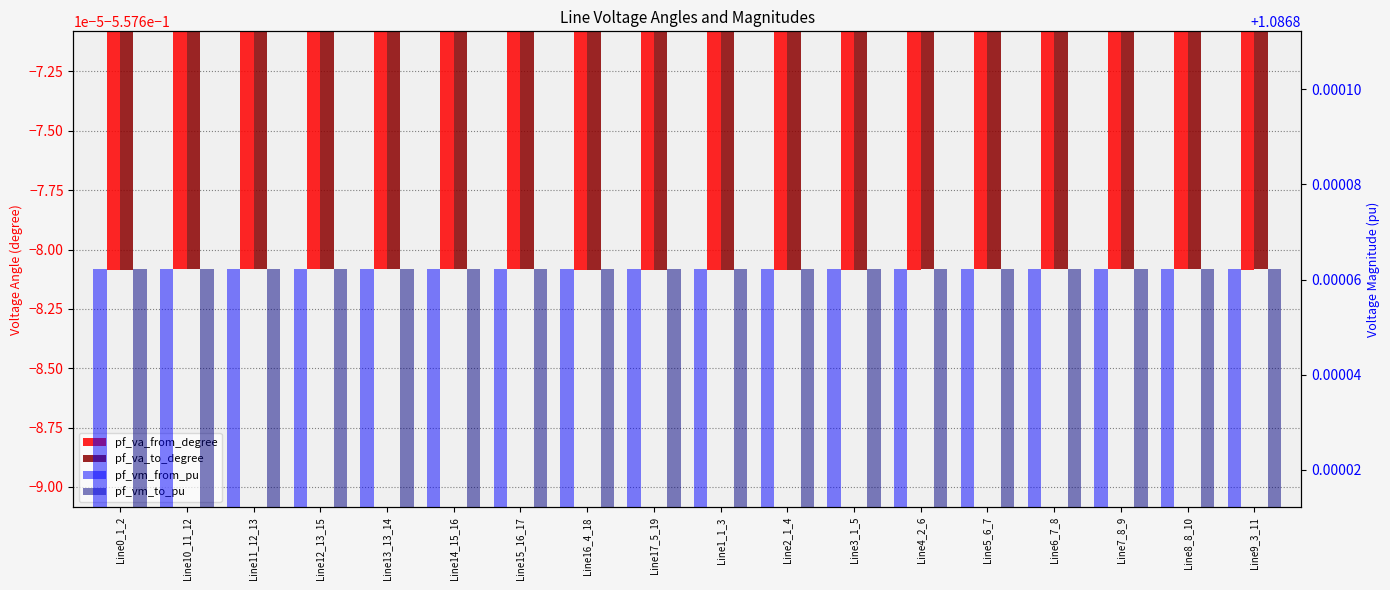

At how many categories does at least one series exceed 0?

18